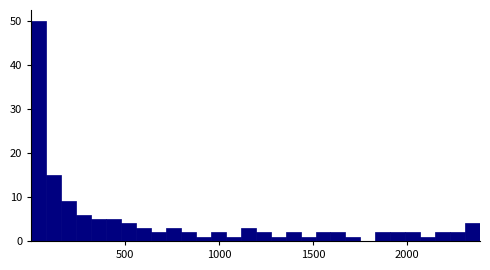

Read against the x-axis, roughly where is the centre of the tallest bar?

50